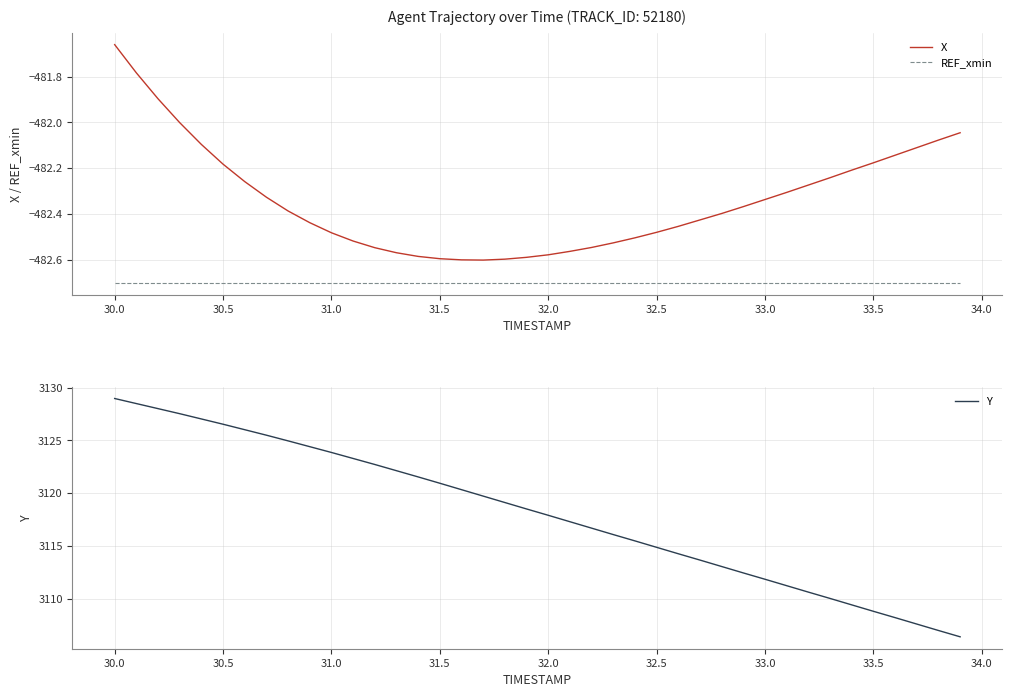

What is the lowest value of the REF_xmin series?

-482.7